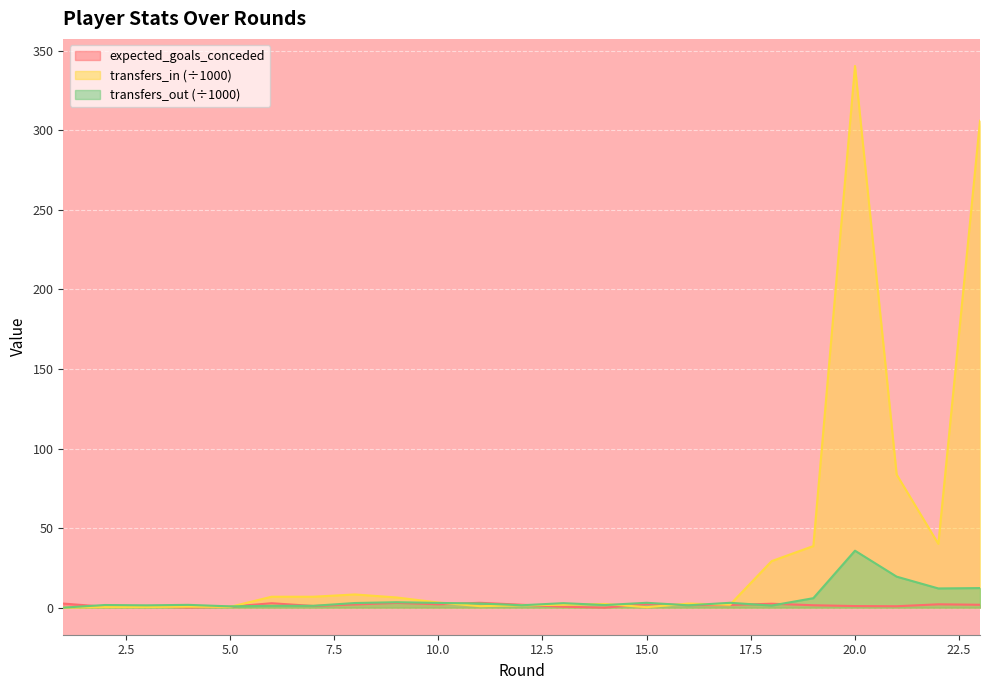

Where do transfers_in and expected_goals_conceded first cross each other?

3 and 4